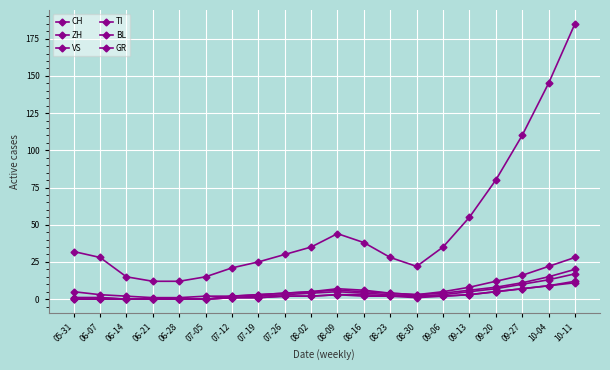

How many lines are shown in the chart?

6